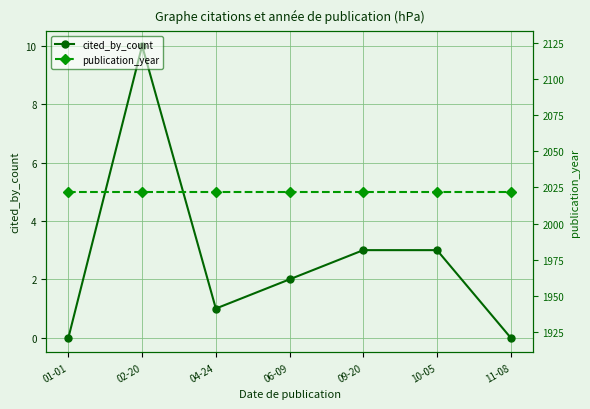

At how many categories does at least one series exceed 1852?

7